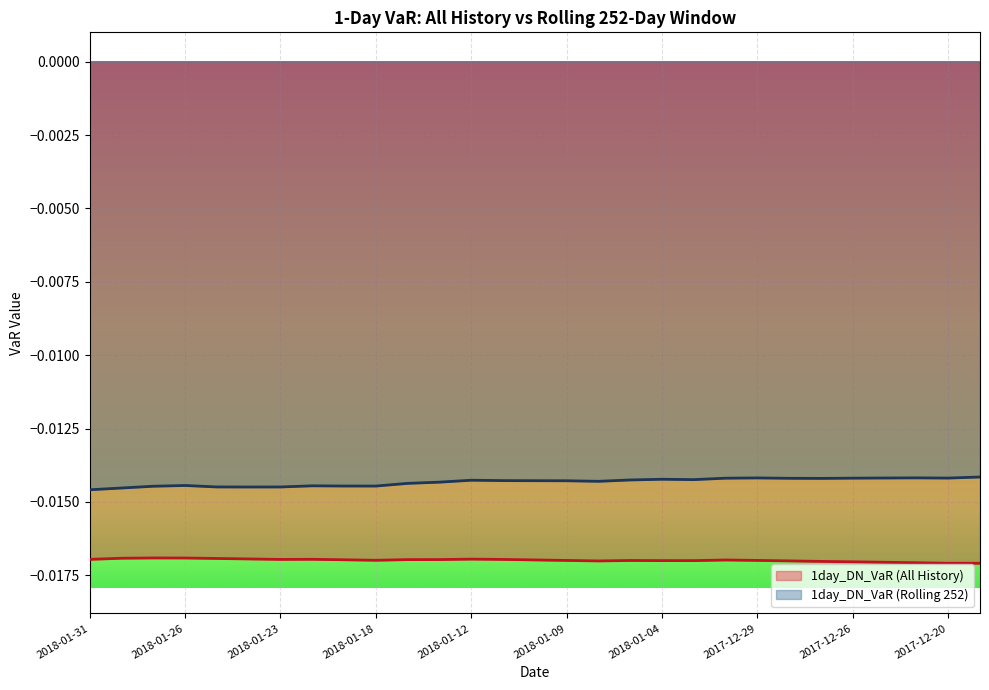

Rank the series by their average value, from lowest to highest.

1day_DN_VaR (All History), 1day_DN_VaR (Rolling 252)